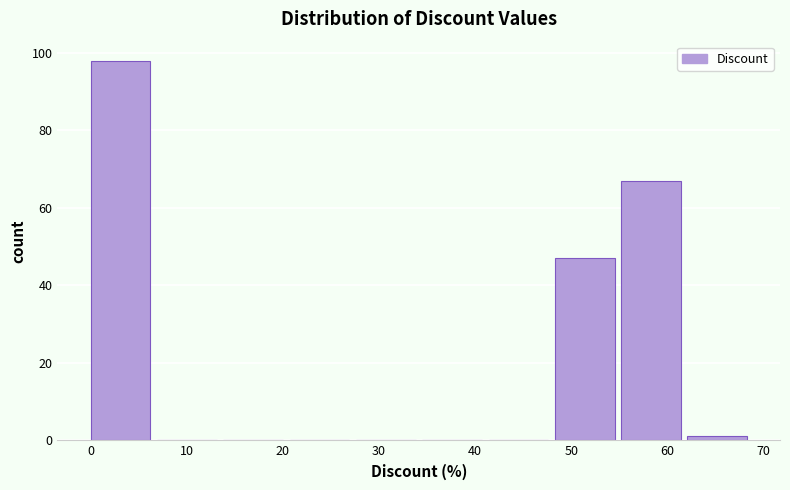

What is the height of the bar covering 55.2 to 62.1 on the x-axis? Neither the bar edges nor the heights are printed on the chart, so give them approximately, as read against the axes.

68